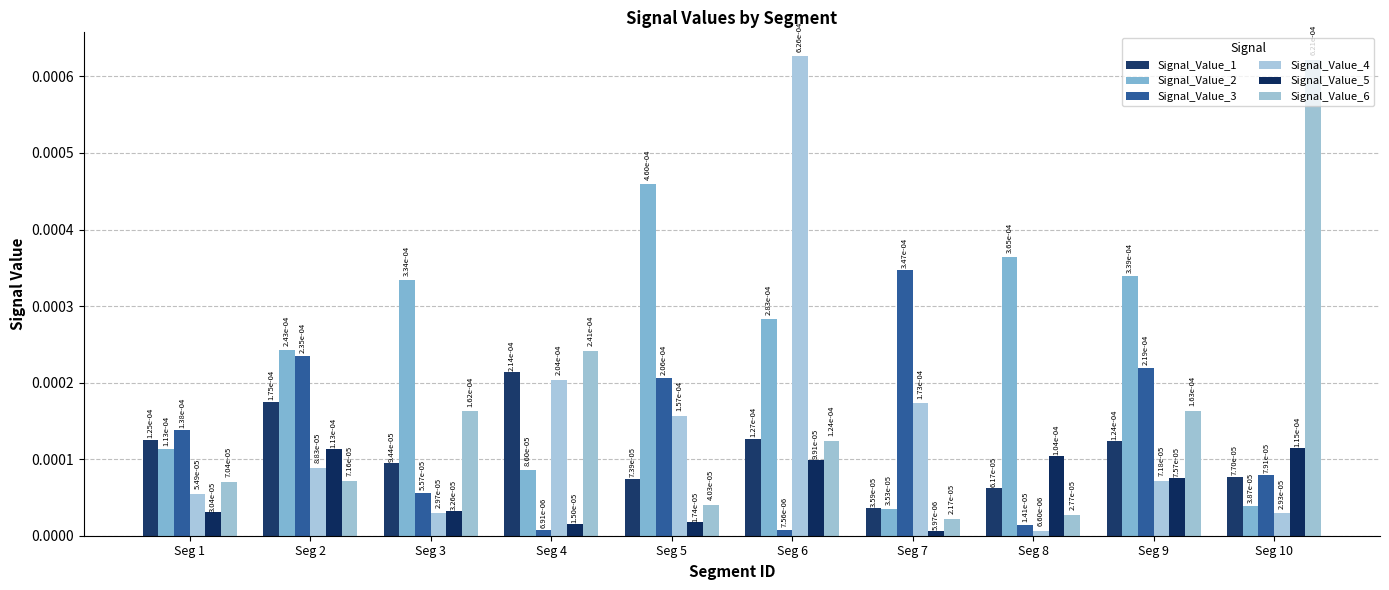

Rank the series at Seg 8 from lowest to highest value.

Signal_Value_4, Signal_Value_3, Signal_Value_6, Signal_Value_1, Signal_Value_5, Signal_Value_2